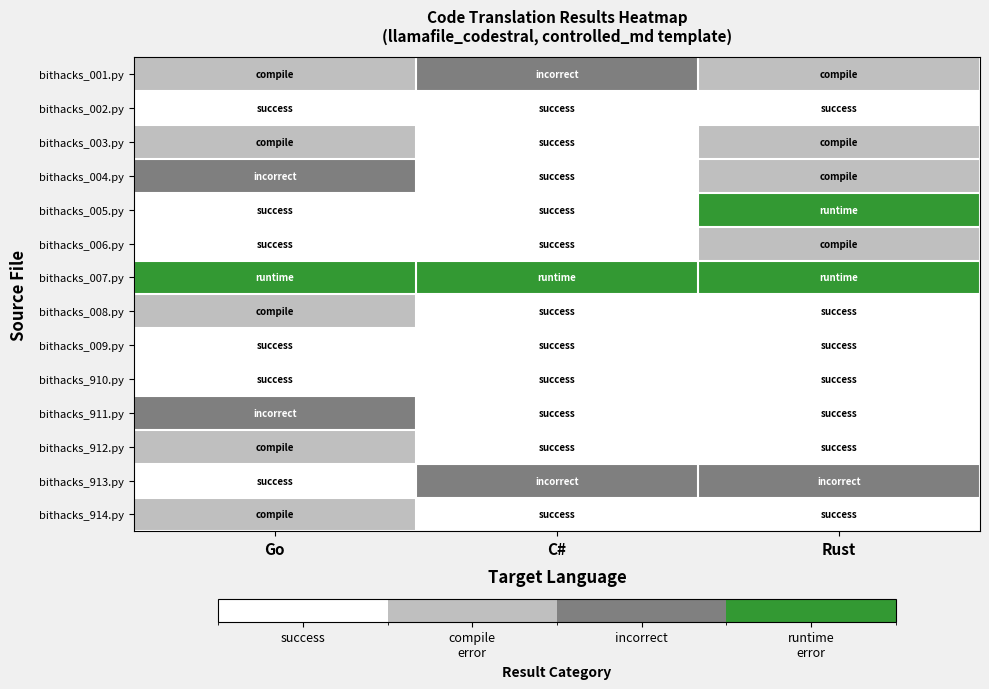

Rank the series by their maximum value, from lowest to highest.

bithacks_002.py, bithacks_009.py, bithacks_910.py, bithacks_003.py, bithacks_006.py, bithacks_008.py, bithacks_912.py, bithacks_914.py, bithacks_001.py, bithacks_004.py, bithacks_911.py, bithacks_913.py, bithacks_005.py, bithacks_007.py